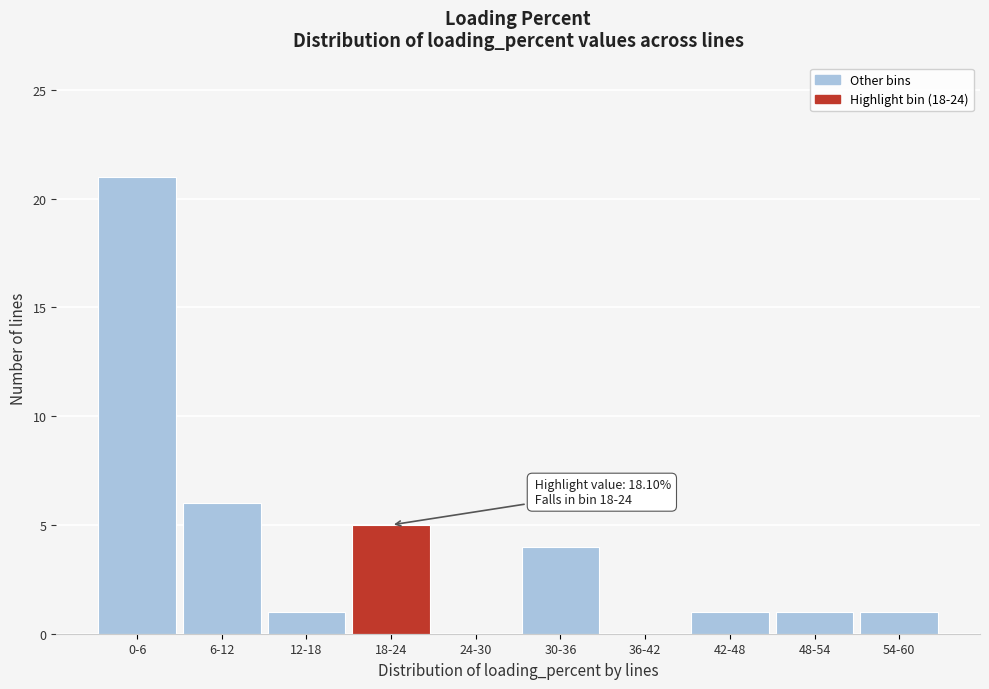

Reading left to right, extract all data points from this chart.

0-6=21	6-12=6	12-18=1	18-24=5	24-30=0	30-36=4	36-42=0	42-48=1	48-54=1	54-60=1